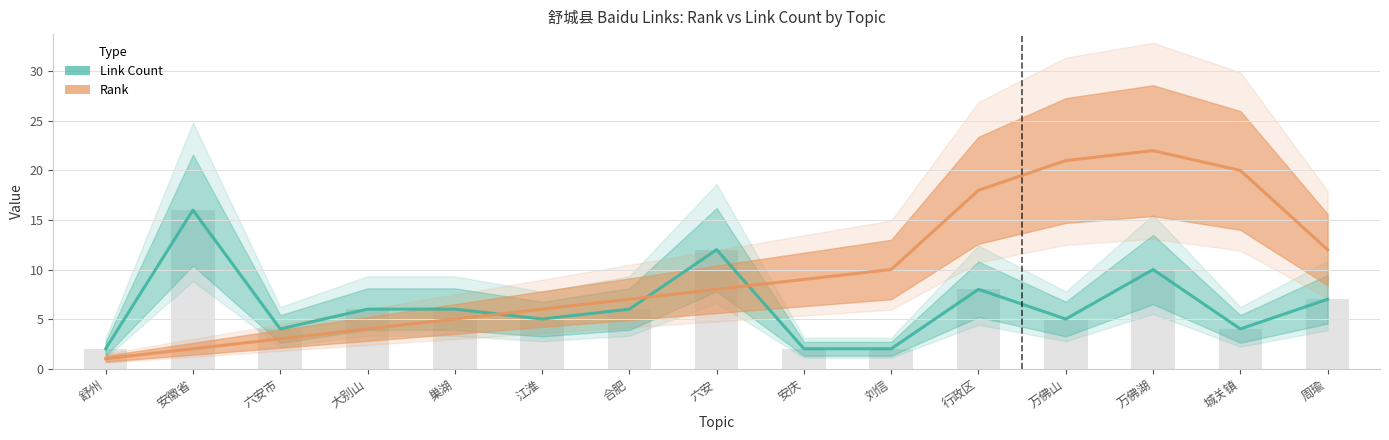

How many data points in Link Count are less than 6?

7